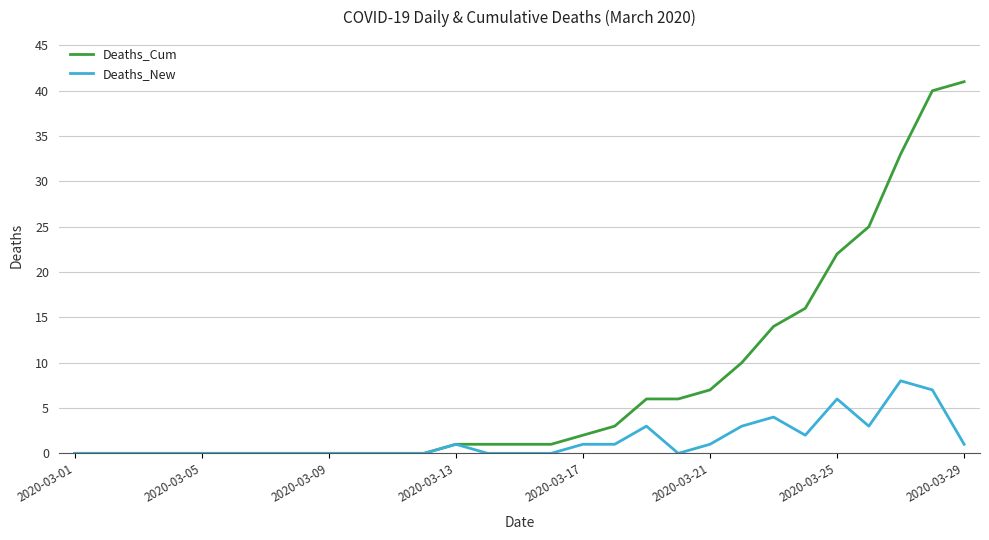

Which series has the widest spread of values?

Deaths_Cum